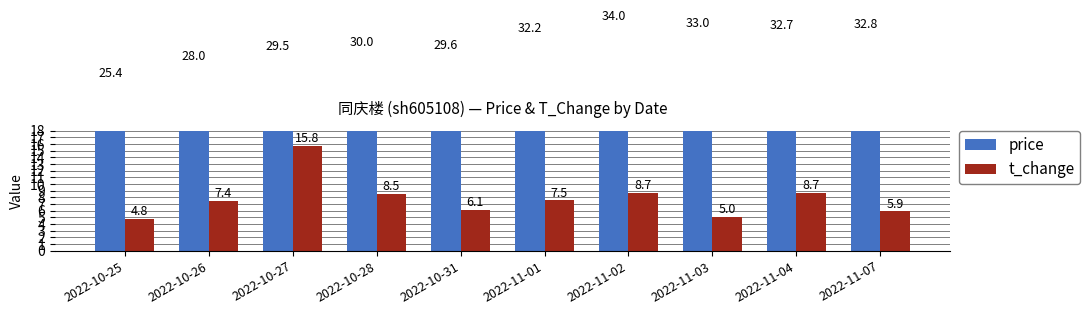

What are all the series names shown in the legend?

price, t_change